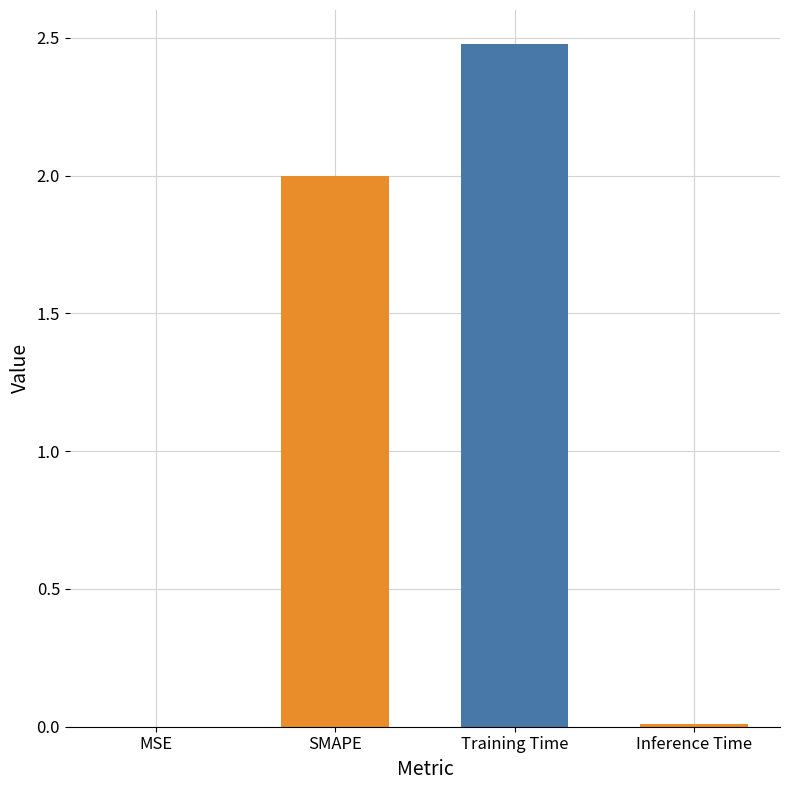

Reading left to right, list all the values displayed in this chart.

0.0	2.0	2.5	0.0